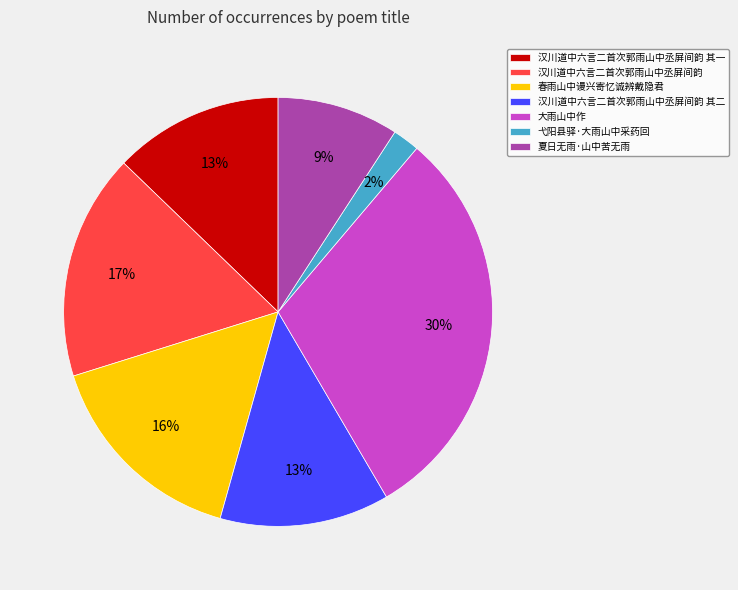

To the nearest percent, what portion does 大雨山中作 represent?

30%